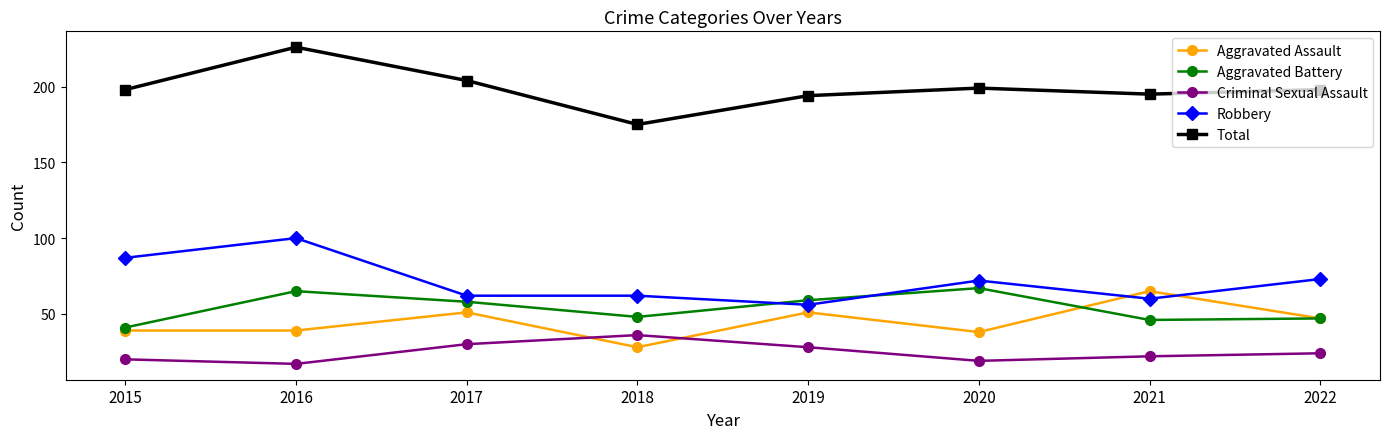

Count the number of categories in the chart.

8